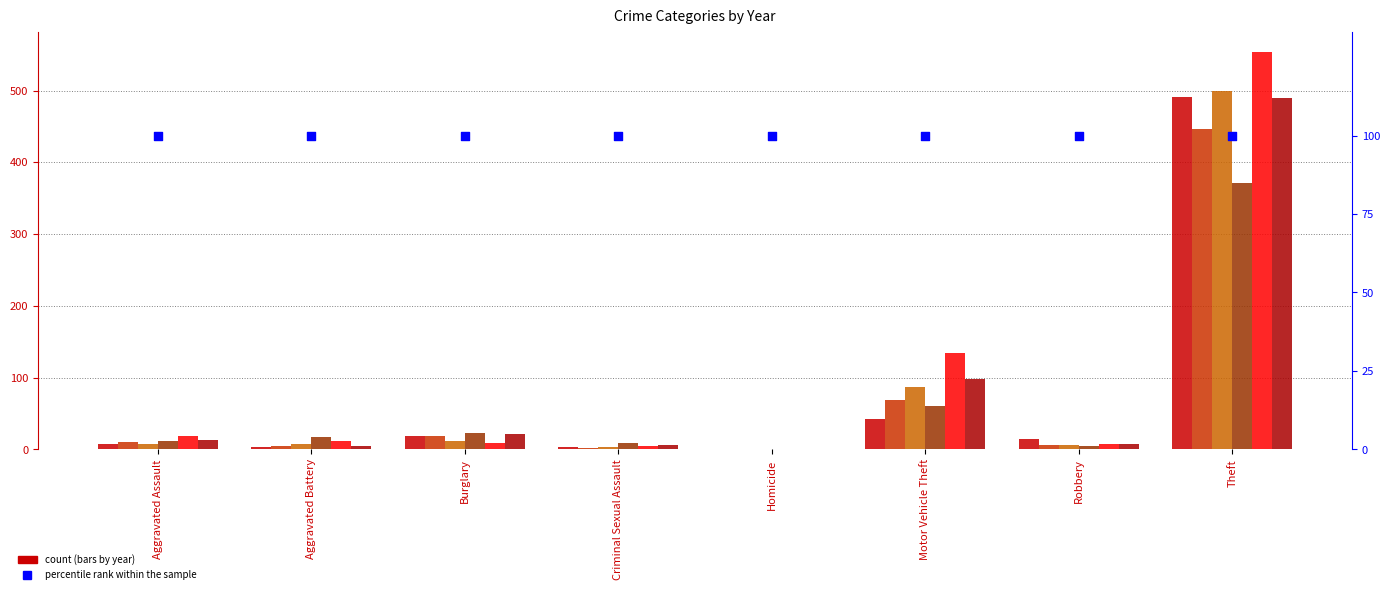

Which series has the largest total across all categories?

2023